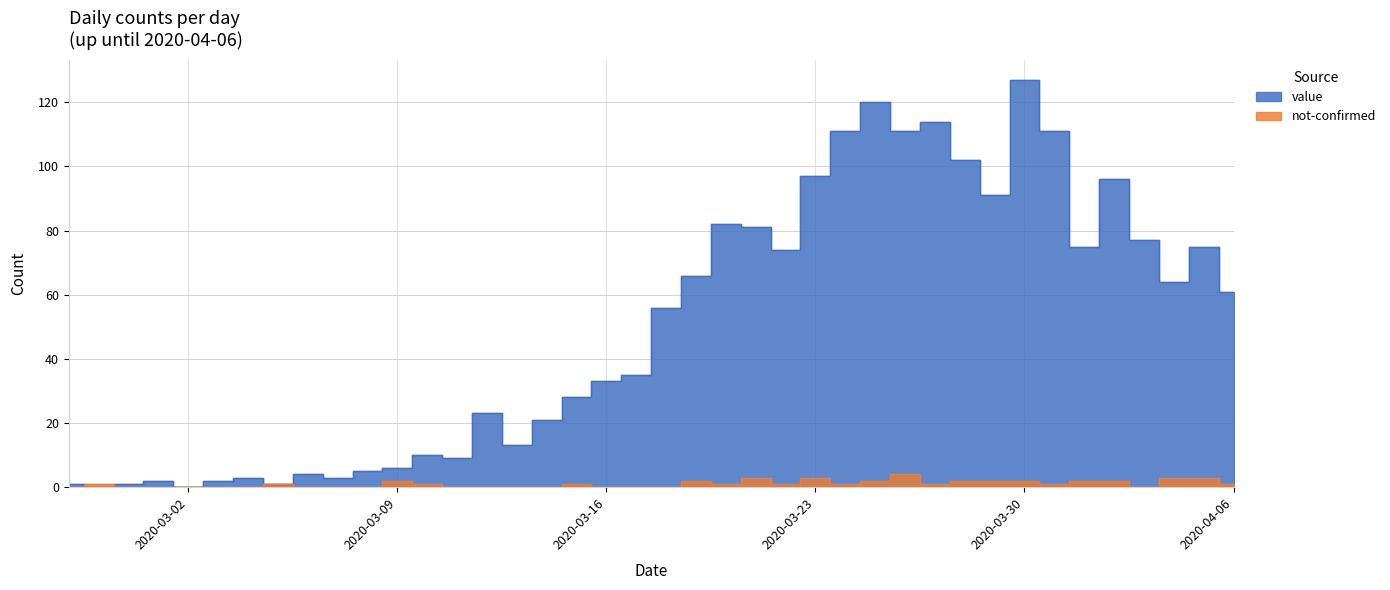

What position from the right is 2020-03-31?

7